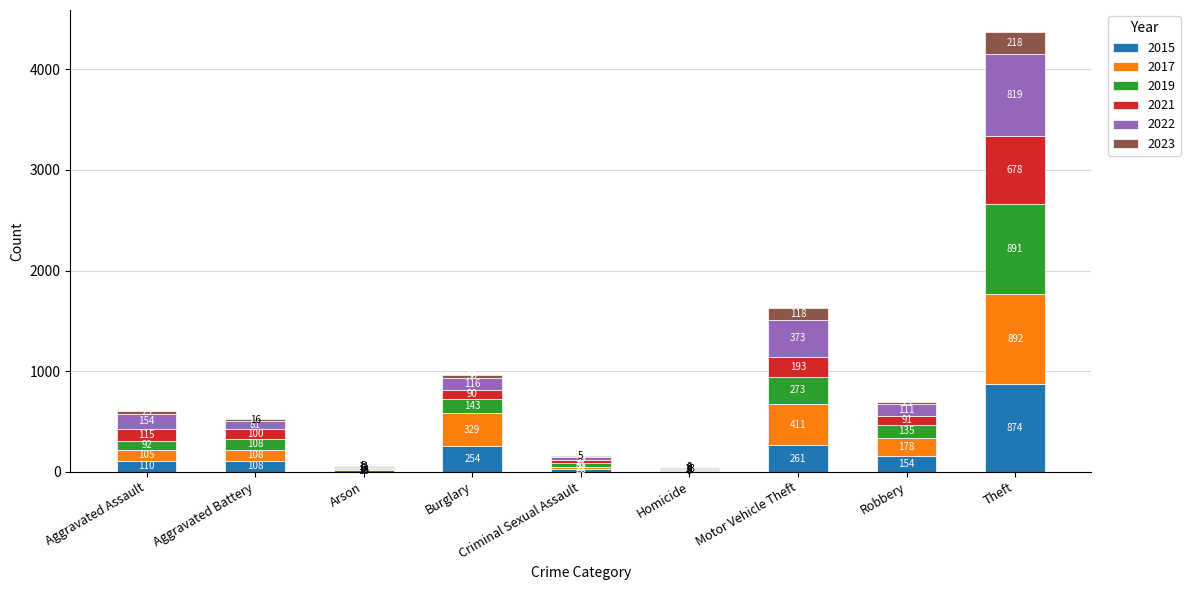

At which category is the sum across all series the highest?

Theft